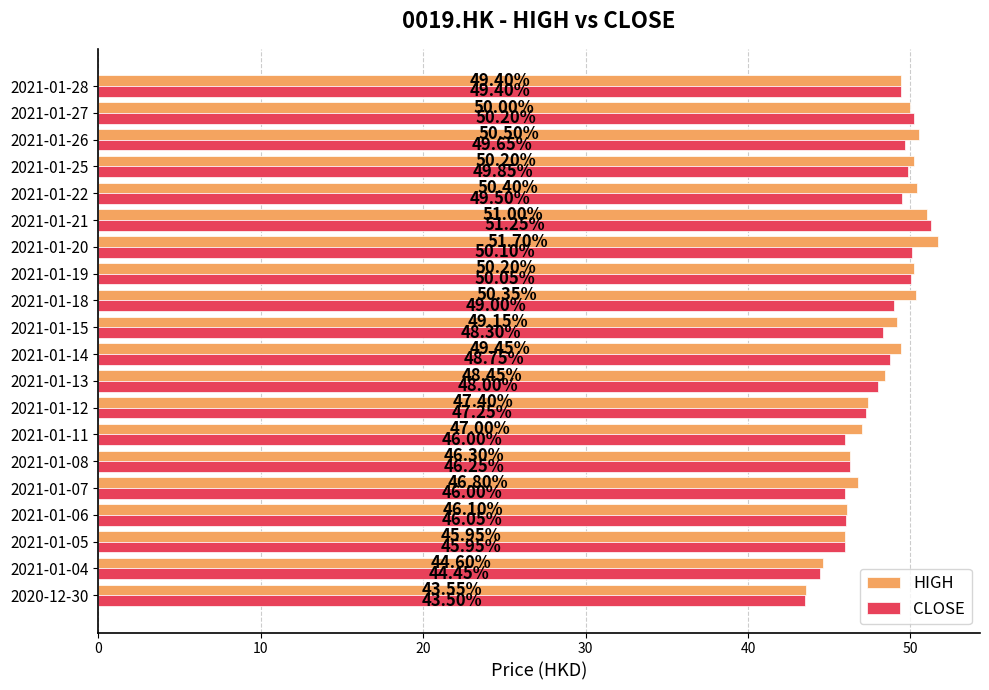

At which category is the sum across all series the highest?

2021-01-21